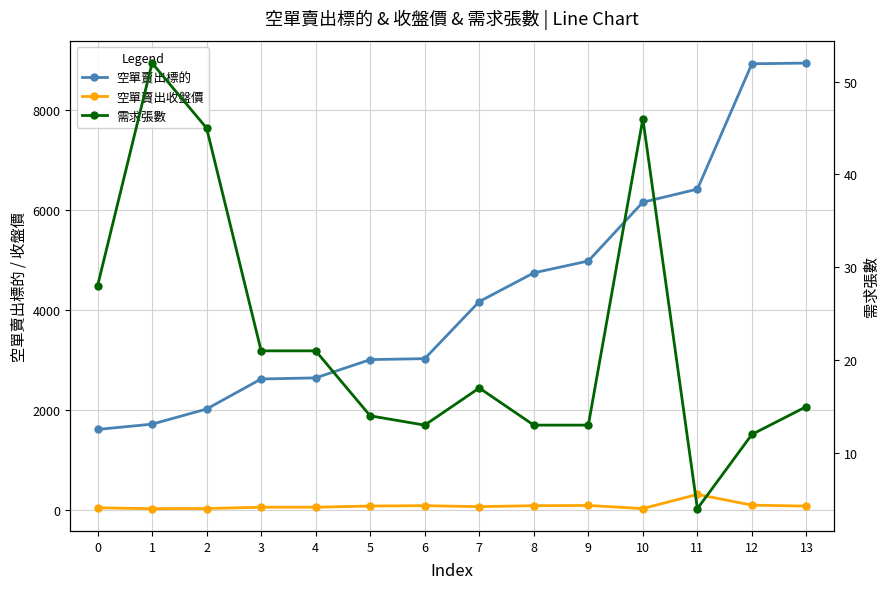

Rank the series at 9 from highest to lowest value.

空單賣出標的, 空單賣出收盤價, 需求張數